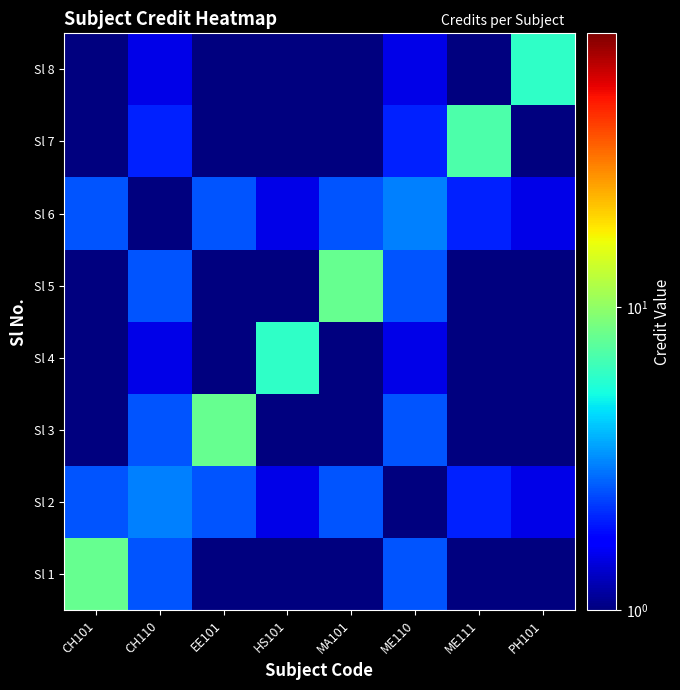

Reading right to left, extract all data points from this chart.

Sl 1: PH101=1.0	ME111=1.0	ME110=2.5	MA101=1.0	HS101=1.0	EE101=1.0	CH110=2.5	CH101=8.0
Sl 2: PH101=1.5	ME111=2.0	ME110=1.0	MA101=2.5	HS101=1.5	EE101=2.5	CH110=3.0	CH101=2.5
Sl 3: PH101=1.0	ME111=1.0	ME110=2.5	MA101=1.0	HS101=1.0	EE101=8.0	CH110=2.5	CH101=1.0
Sl 4: PH101=1.0	ME111=1.0	ME110=1.5	MA101=1.0	HS101=6.0	EE101=1.0	CH110=1.5	CH101=1.0
Sl 5: PH101=1.0	ME111=1.0	ME110=2.5	MA101=8.0	HS101=1.0	EE101=1.0	CH110=2.5	CH101=1.0
Sl 6: PH101=1.5	ME111=2.0	ME110=3.0	MA101=2.5	HS101=1.5	EE101=2.5	CH110=1.0	CH101=2.5
Sl 7: PH101=1.0	ME111=7.0	ME110=2.0	MA101=1.0	HS101=1.0	EE101=1.0	CH110=2.0	CH101=1.0
Sl 8: PH101=6.0	ME111=1.0	ME110=1.5	MA101=1.0	HS101=1.0	EE101=1.0	CH110=1.5	CH101=1.0